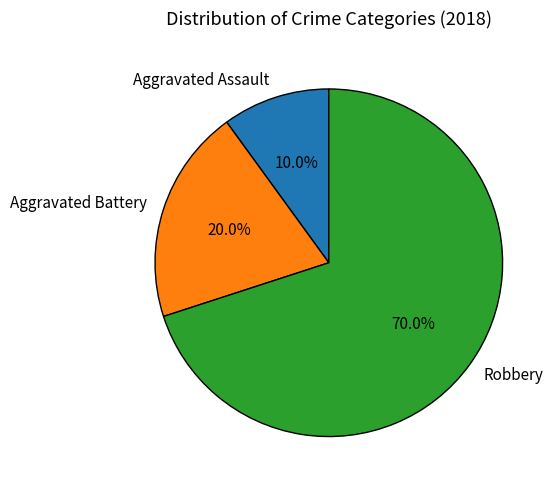

What is the smallest slice in the pie chart?

Aggravated Assault